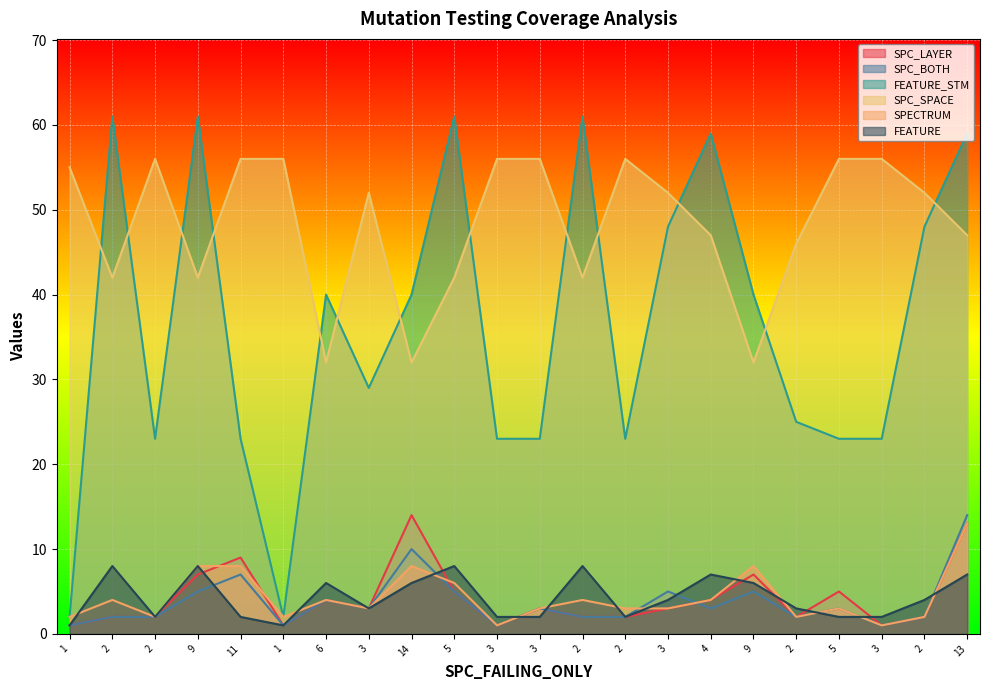

Which series has the largest total across all categories?

SPC_SPACE